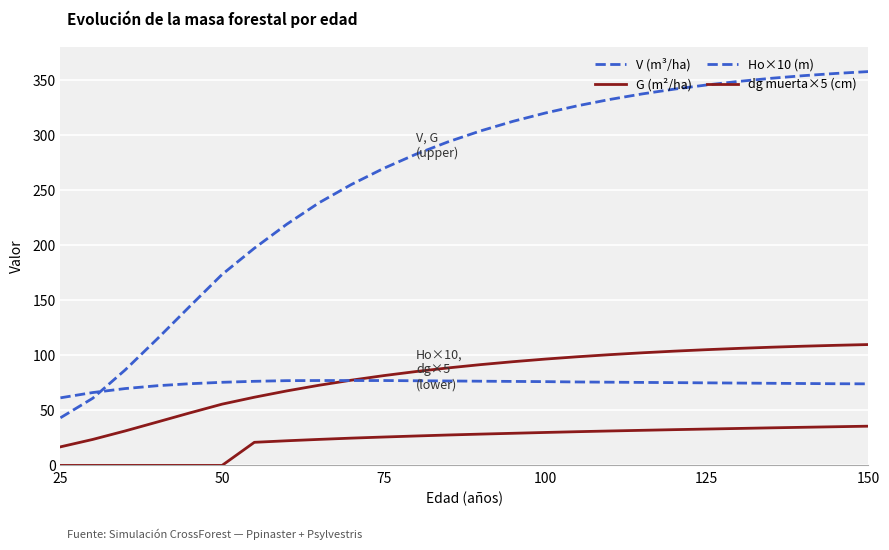

How many times do G (m²/ha) and Ho×10 (m) cross each other?

1